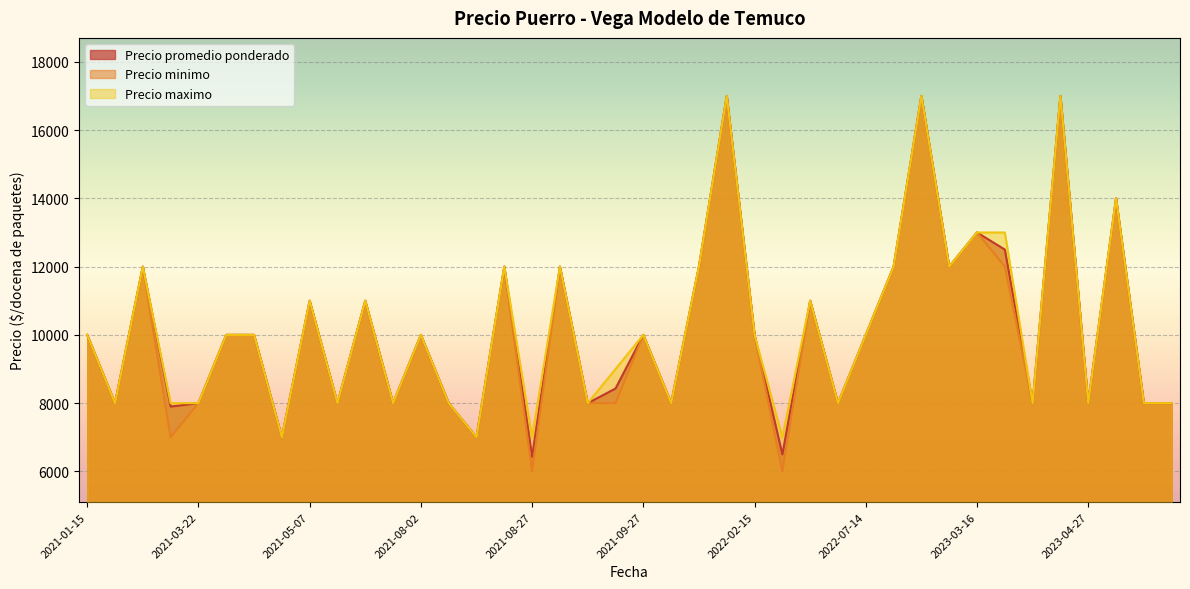

How many data points in Precio minimo are less than 10000?

18